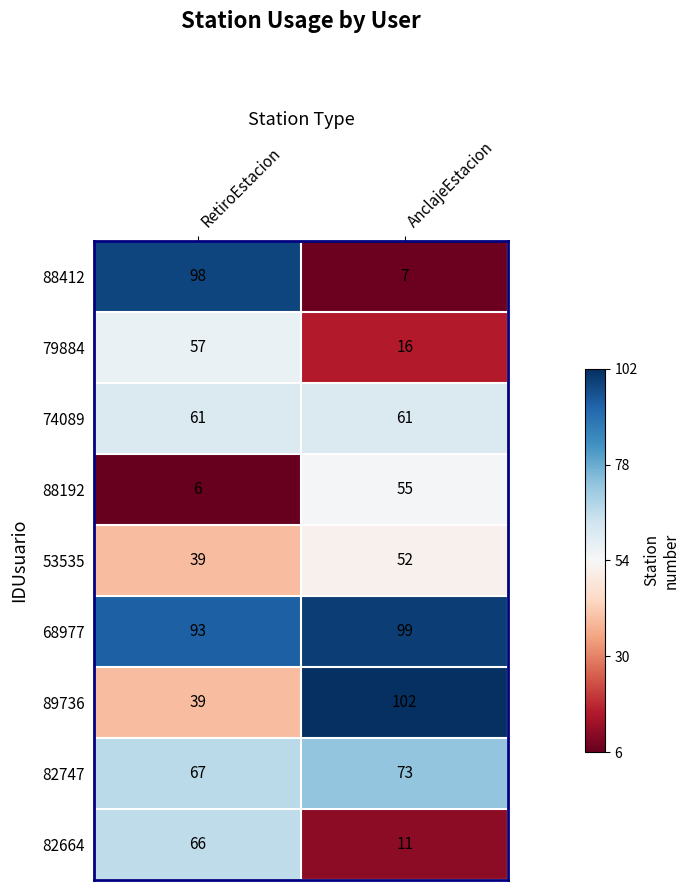

Which category has the highest value across all series?

AnclajeEstacion